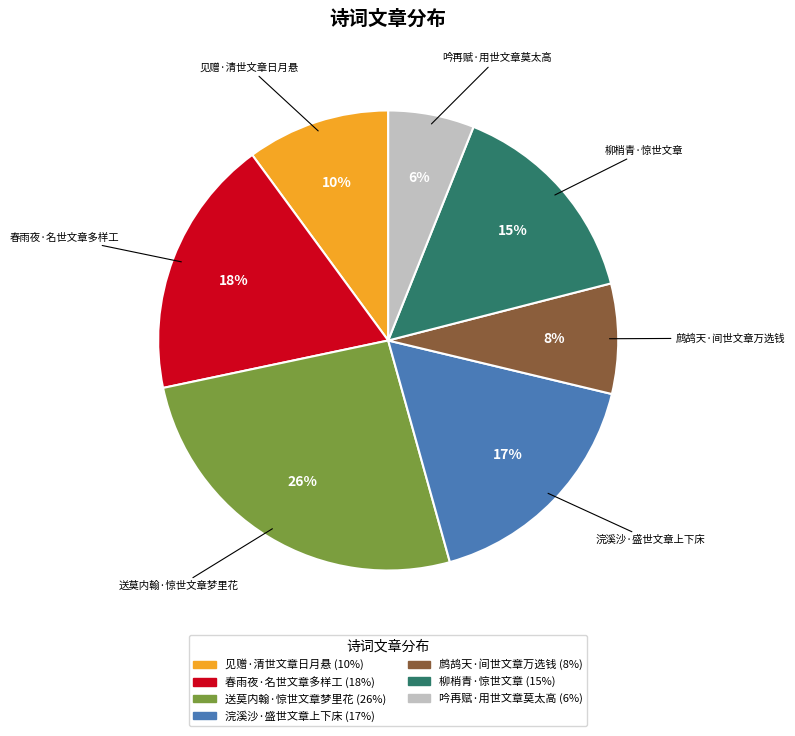

Does any single category account for the majority?

No